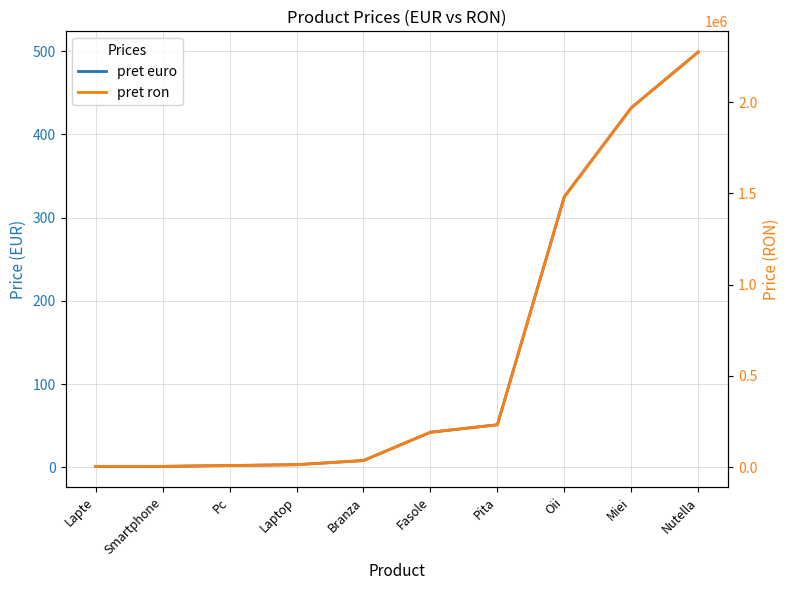

What is the average value of the pret euro series?

136